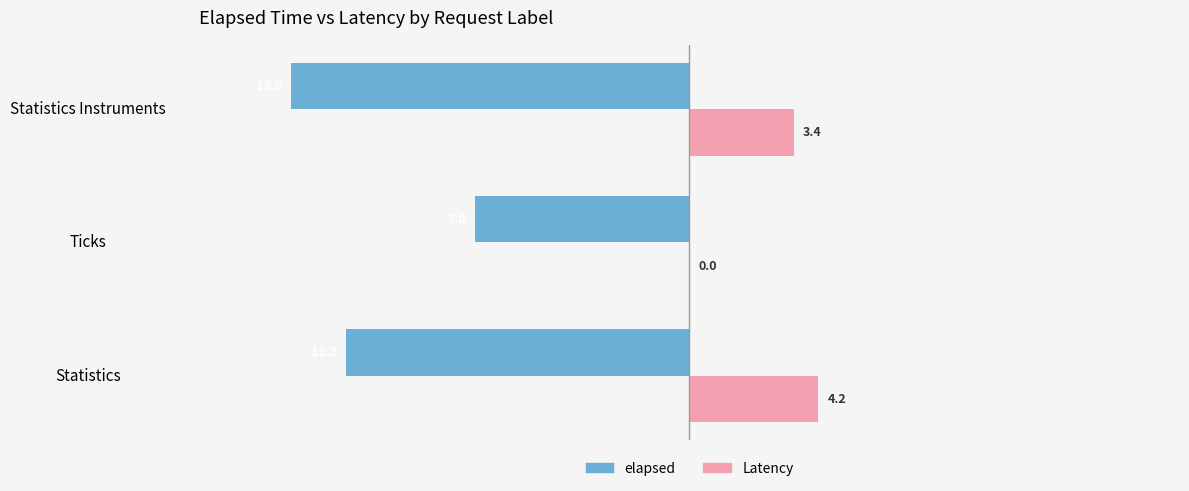

Read the elapsed value at Statistics Instruments.

-13.0